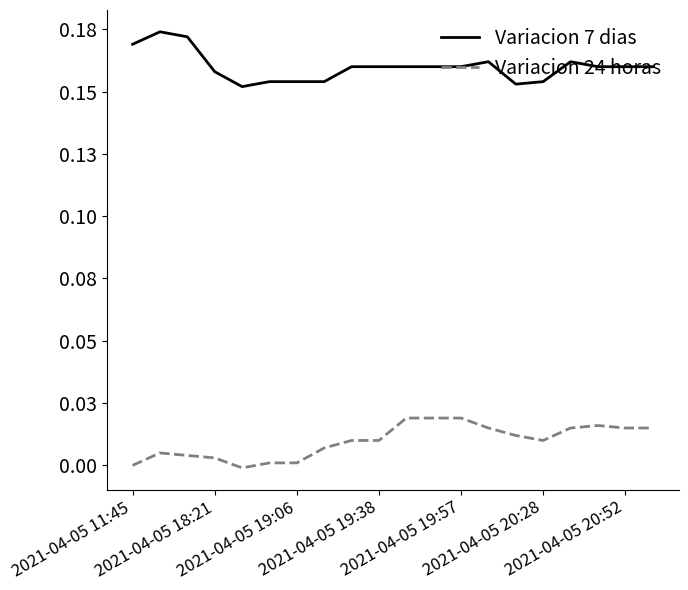

What are all the series names shown in the legend?

Variacion 7 dias, Variacion 24 horas